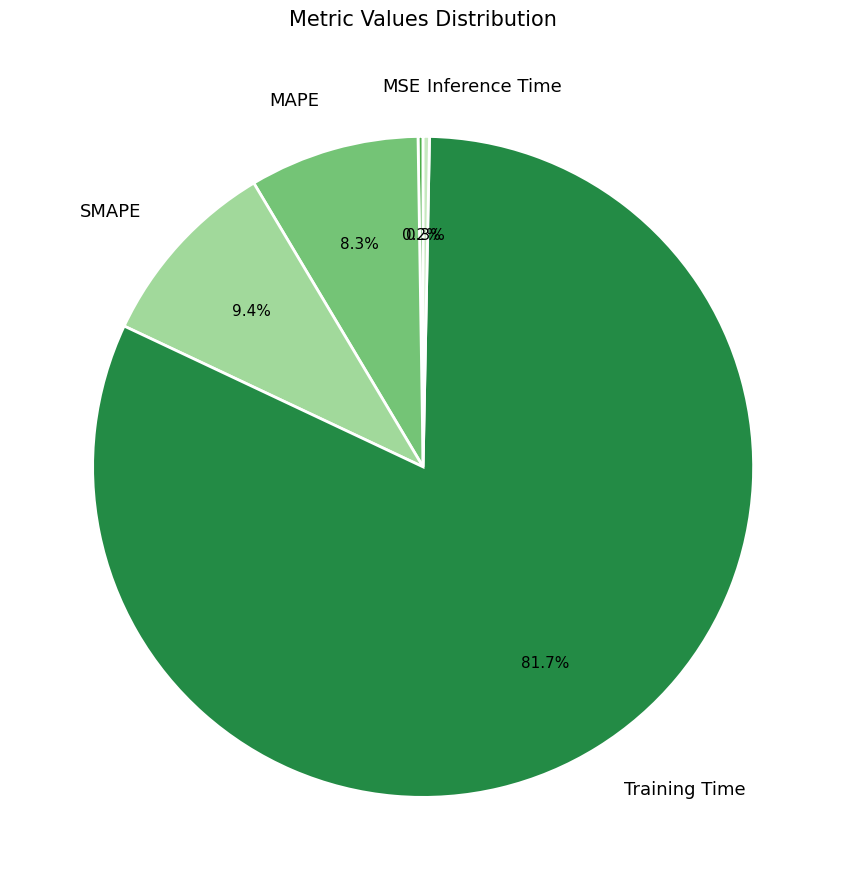

True or false: SMAPE accounts for 9% of the total.

True